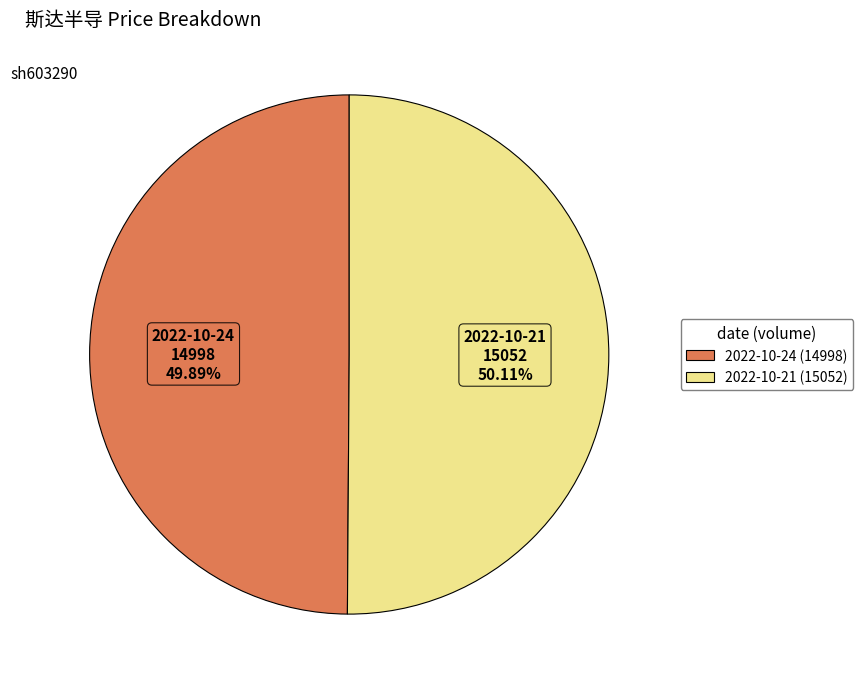

Combined, do 2022-10-21 (15052) and 2022-10-24 (14998) account for over 50%?

Yes